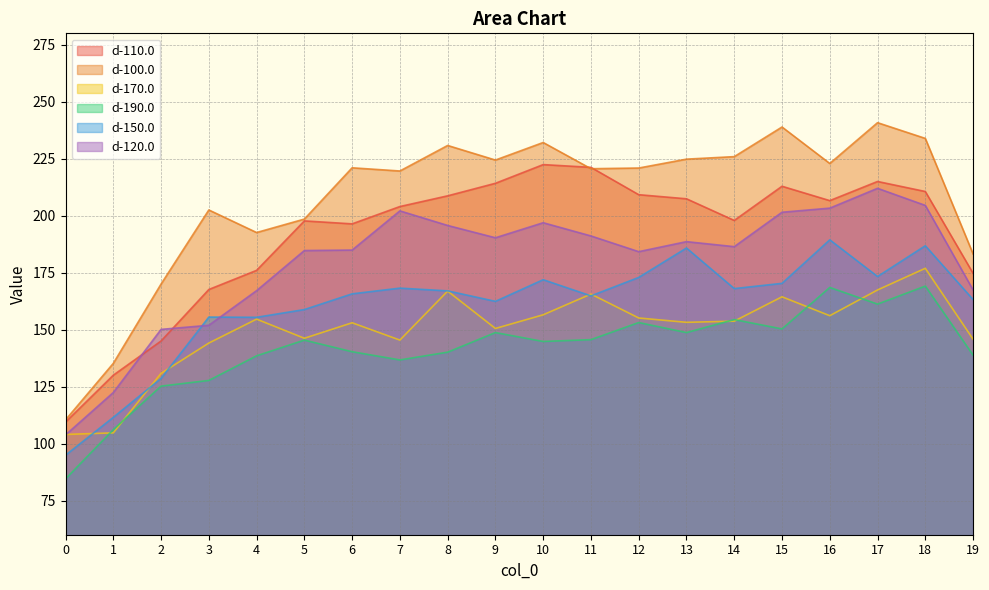

Rank the categories by d-110.0 value from highest to lowest.

10, 11, 17, 9, 15, 18, 12, 8, 13, 16, 7, 14, 5, 6, 4, 19, 3, 2, 1, 0